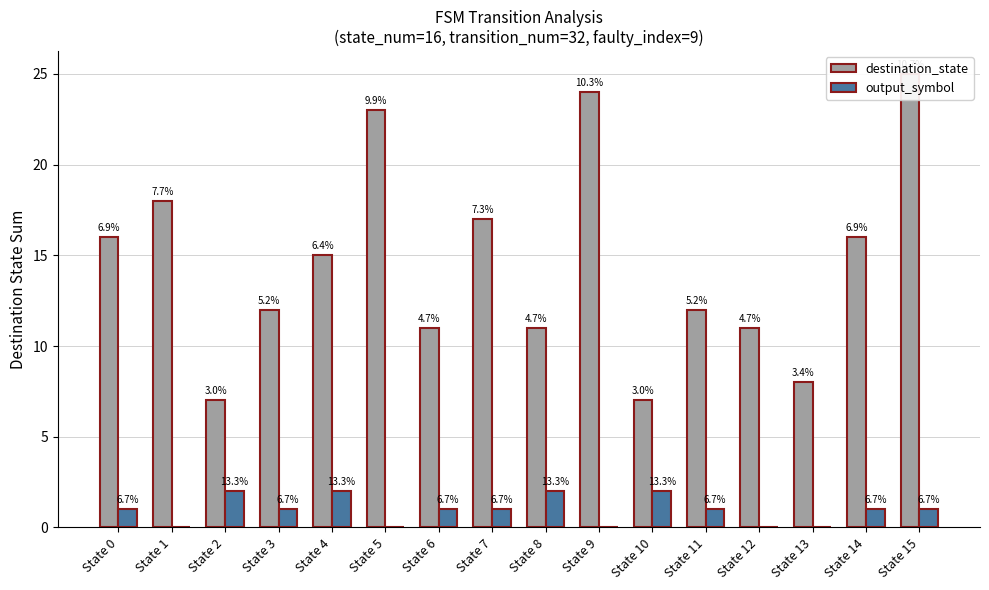

What is the sum of the output_symbol values at State 13 and State 14?

1